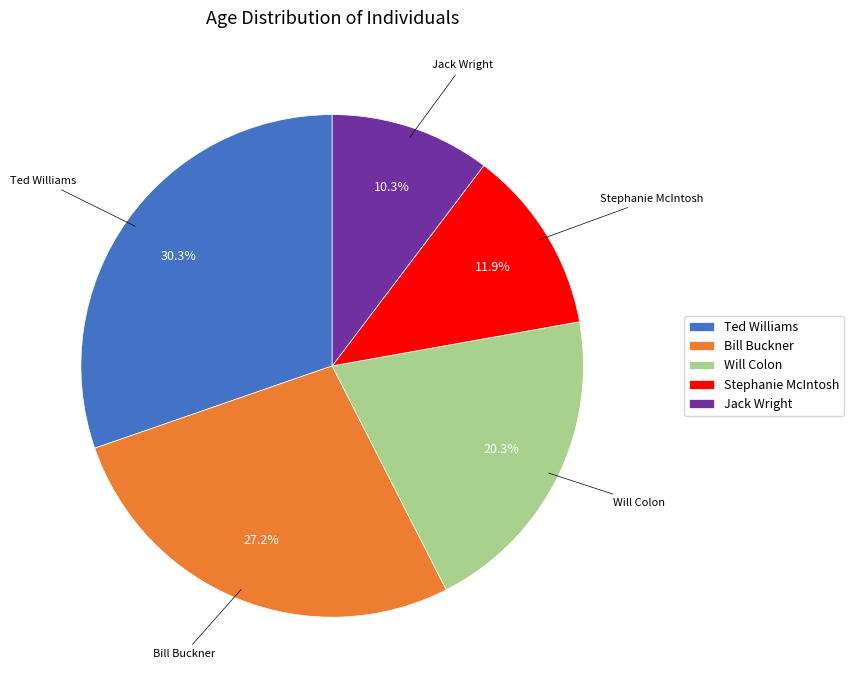

How many segments does this pie chart have?

5